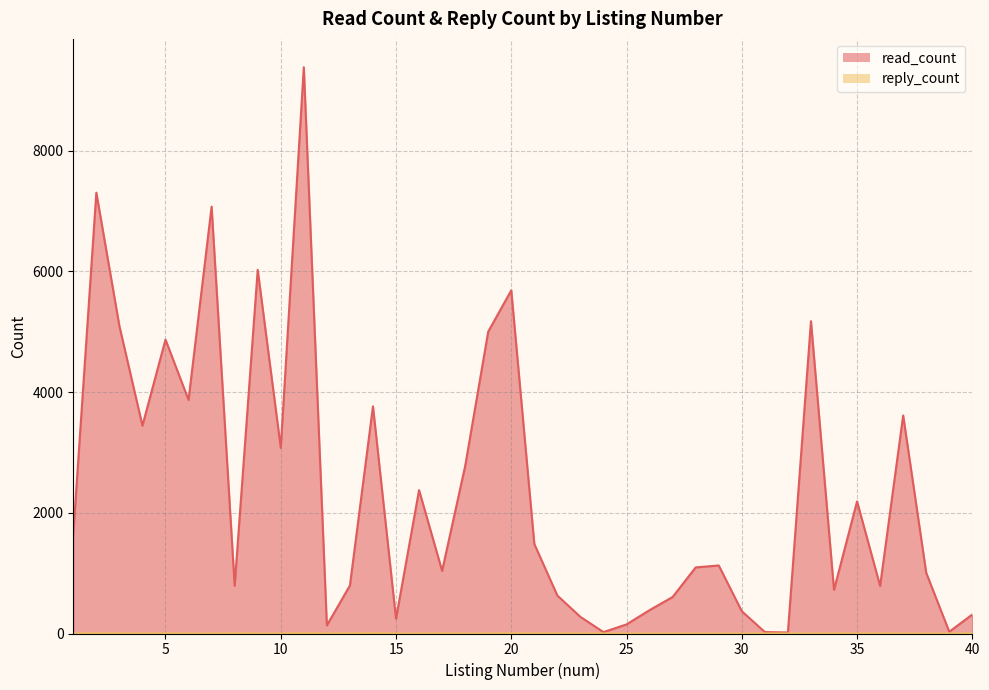

List the labels in order of read_count value, smallest first.

32, 24, 31, 39, 12, 25, 15, 23, 40, 30, 26, 27, 22, 34, 36, 8, 13, 38, 17, 28, 29, 21, 1, 35, 16, 18, 10, 4, 37, 14, 6, 5, 19, 3, 33, 20, 9, 7, 2, 11